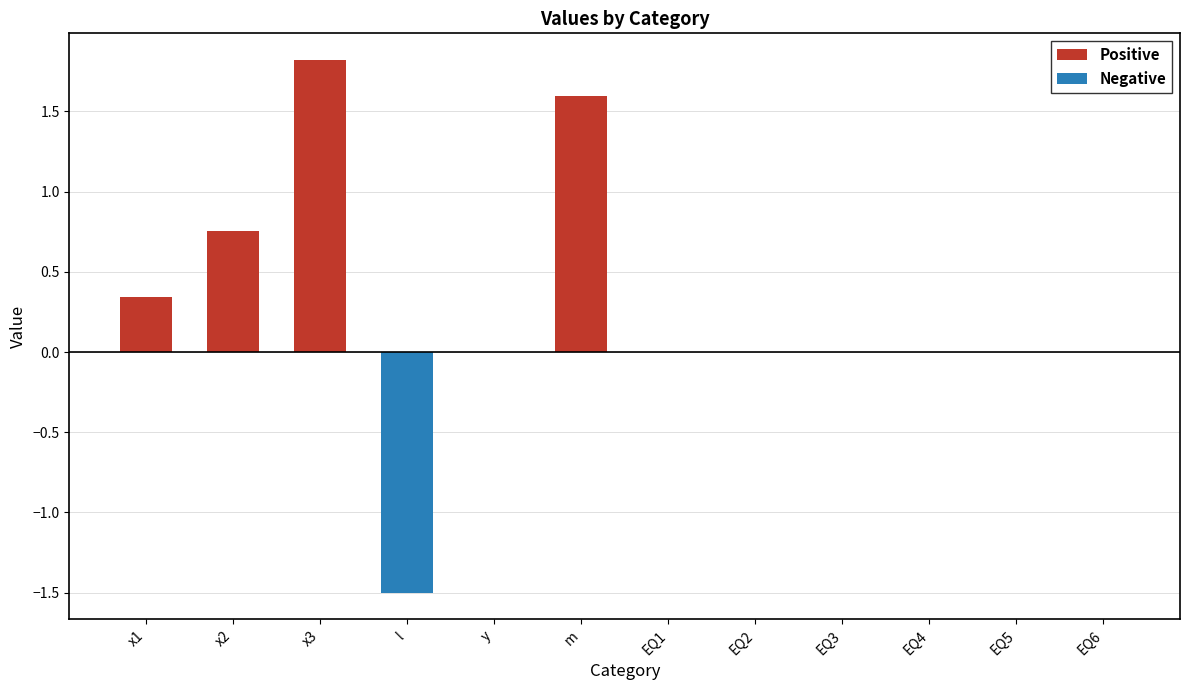

True or false: the data shows 2.8 at m.

False